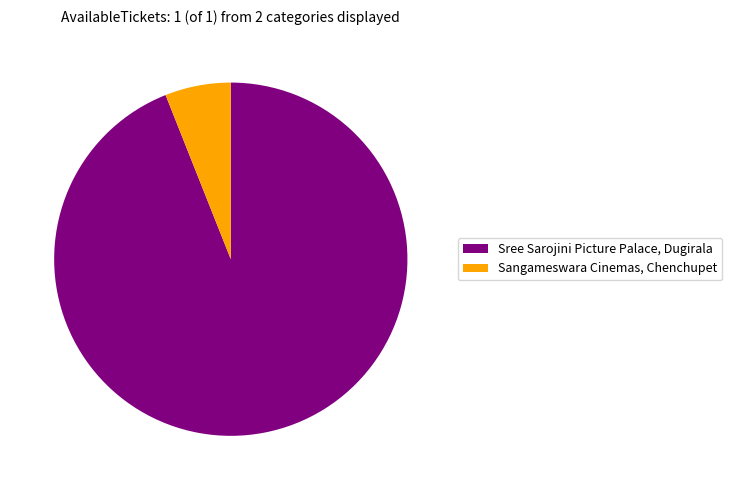

Between Sree Sarojini Picture Palace, Dugirala and Sangameswara Cinemas, Chenchupet, which is larger?

Sree Sarojini Picture Palace, Dugirala